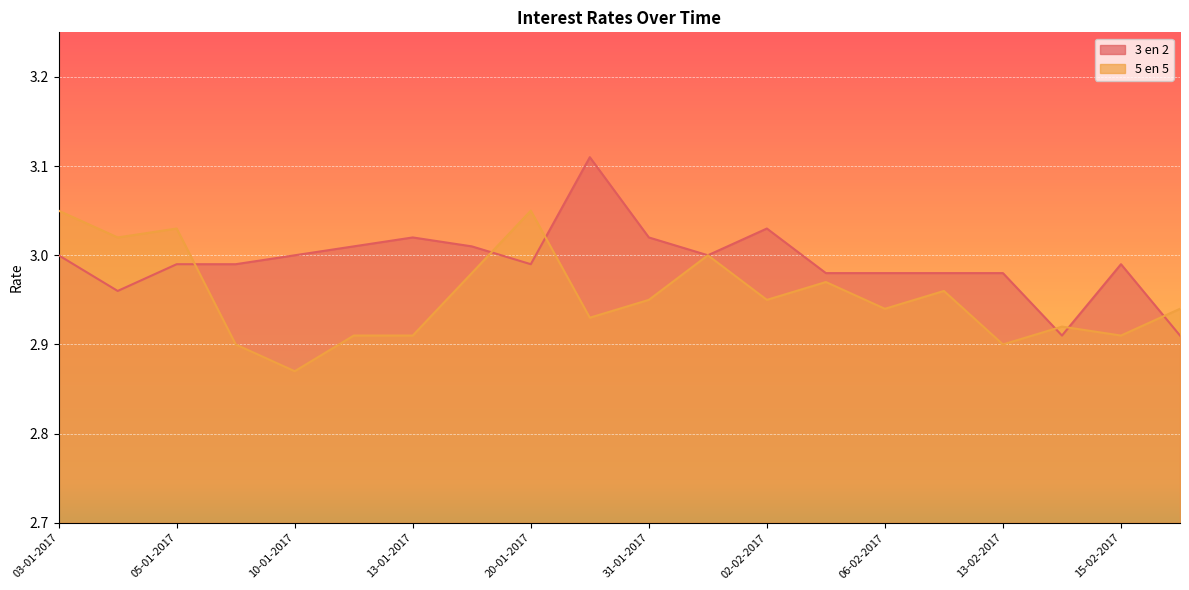

How many lines are shown in the chart?

2